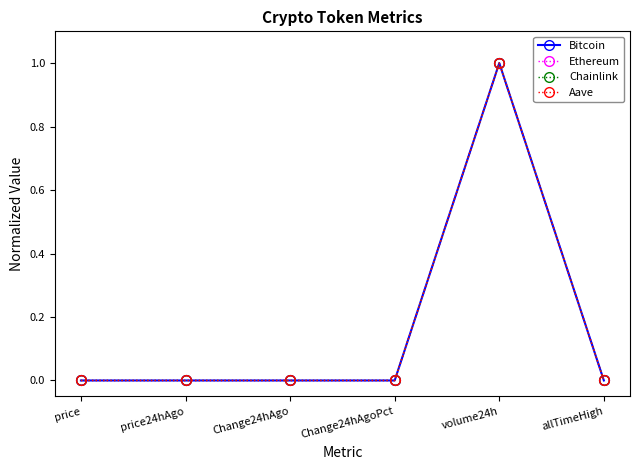

What are all the series names shown in the legend?

Bitcoin, Ethereum, Chainlink, Aave